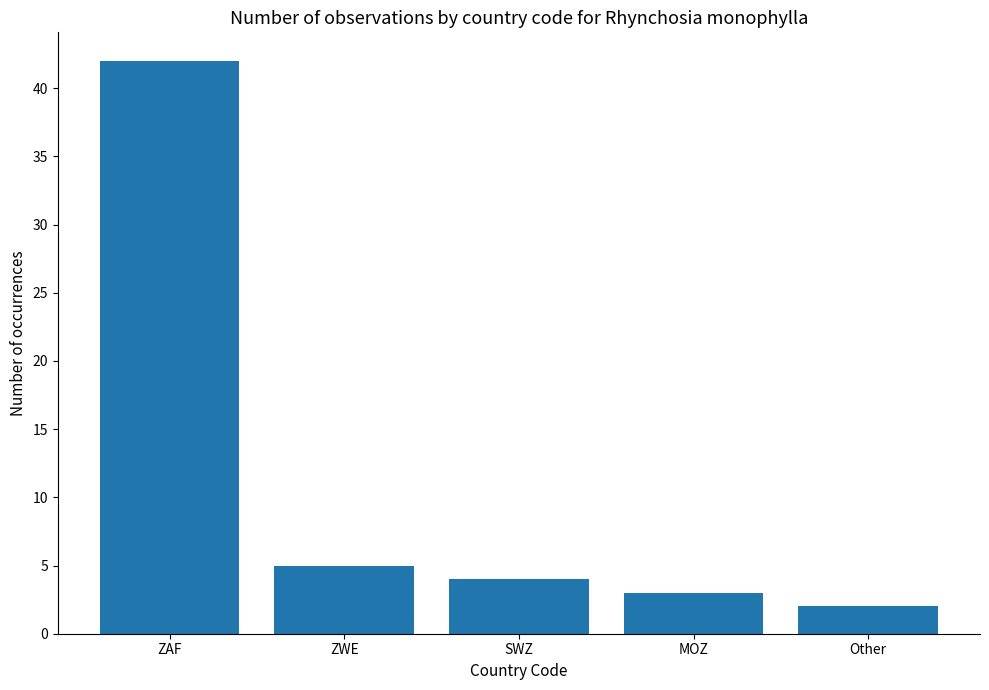

Which has a higher value, MOZ or ZWE?

ZWE